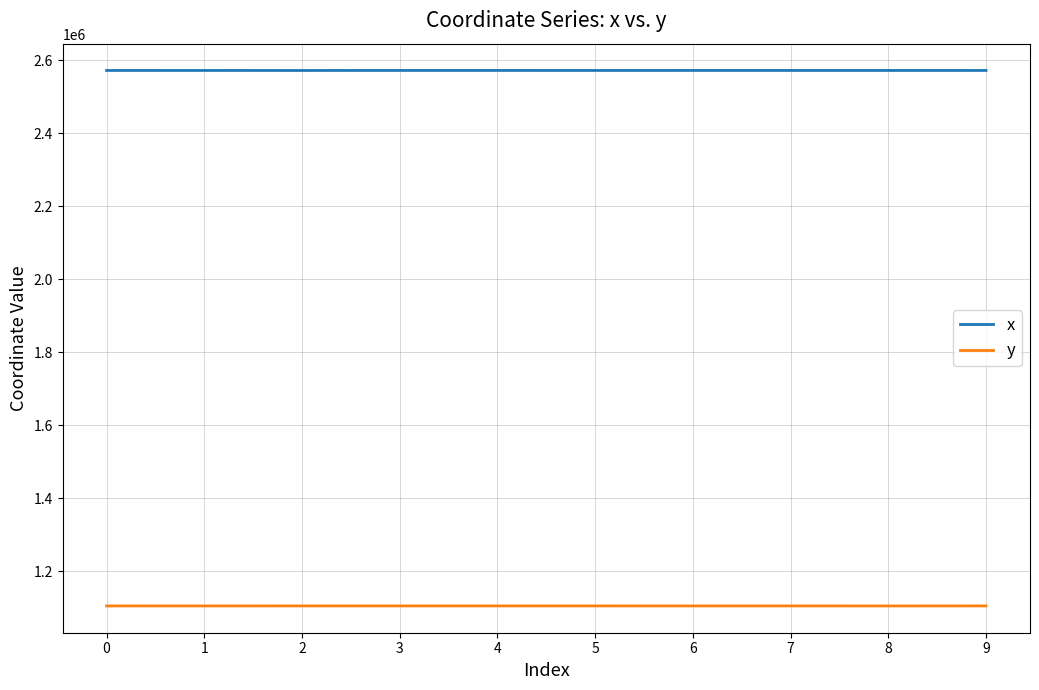

Rank the series by their average value, from lowest to highest.

y, x